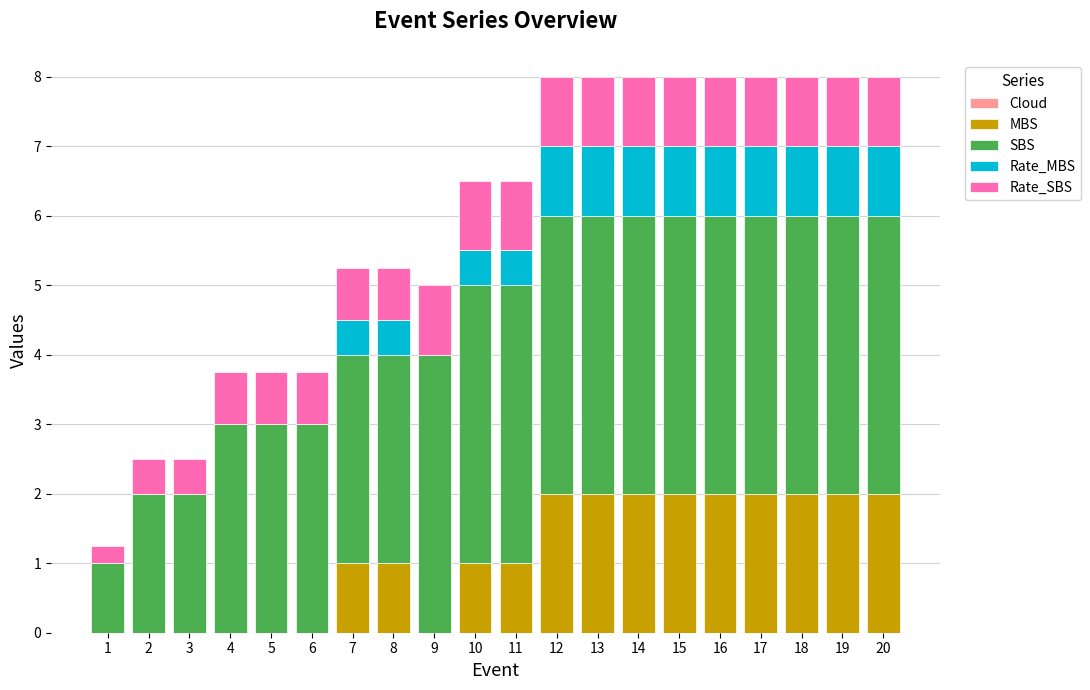

What is the total value across all series at 5?

3.8